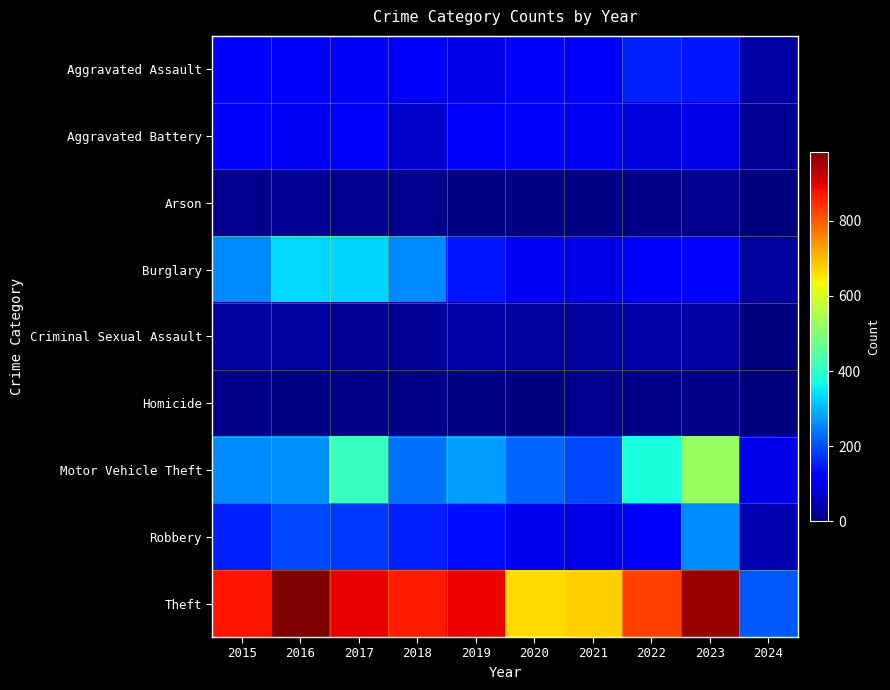

What is the total value across all series at 2022?

1720